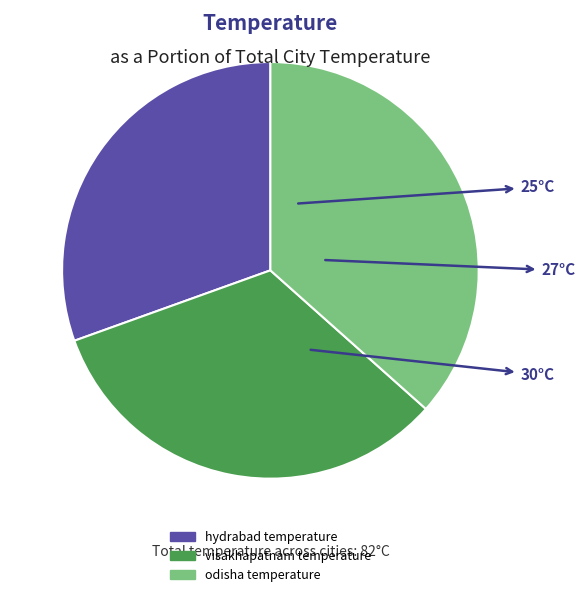

Do hydrabad temperature and visakhapatnam temperature together represent more than half of the pie?

Yes